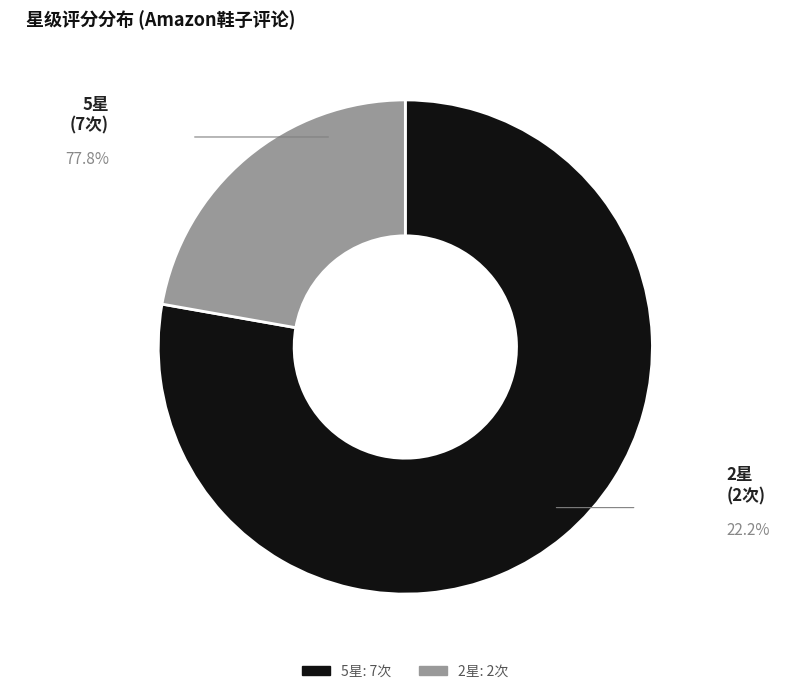

Rank the categories by value from highest to lowest.

5星, 2星